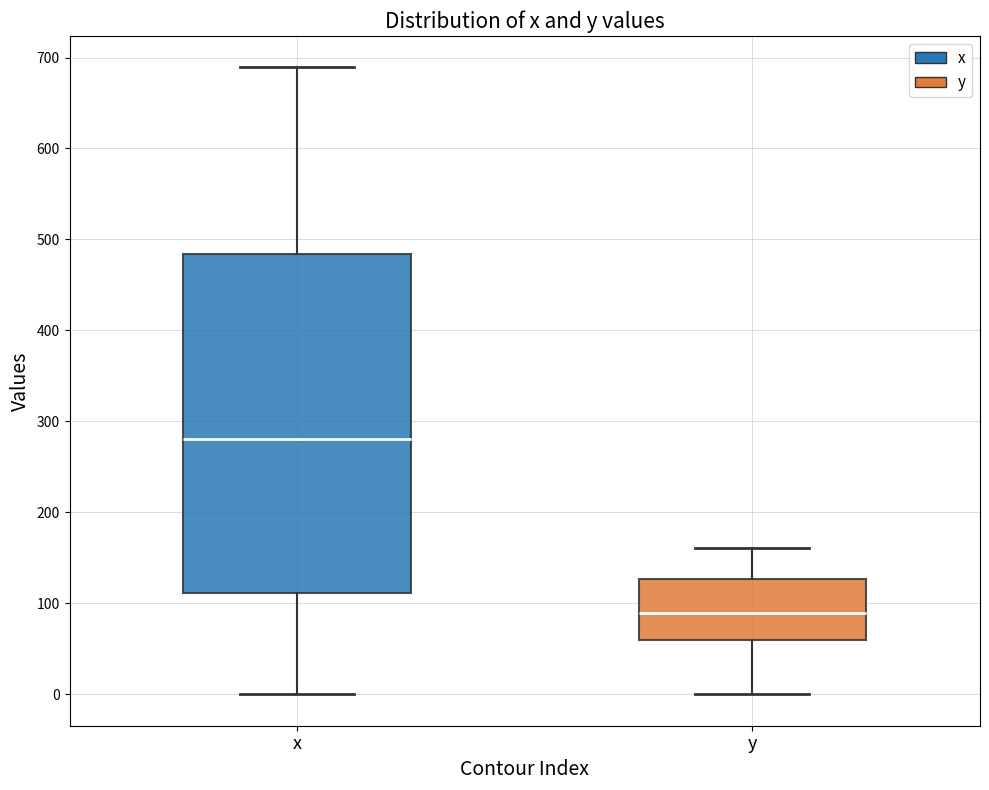

Comparing the boxes themselves (not the whiskers), which one is the tallest?

x